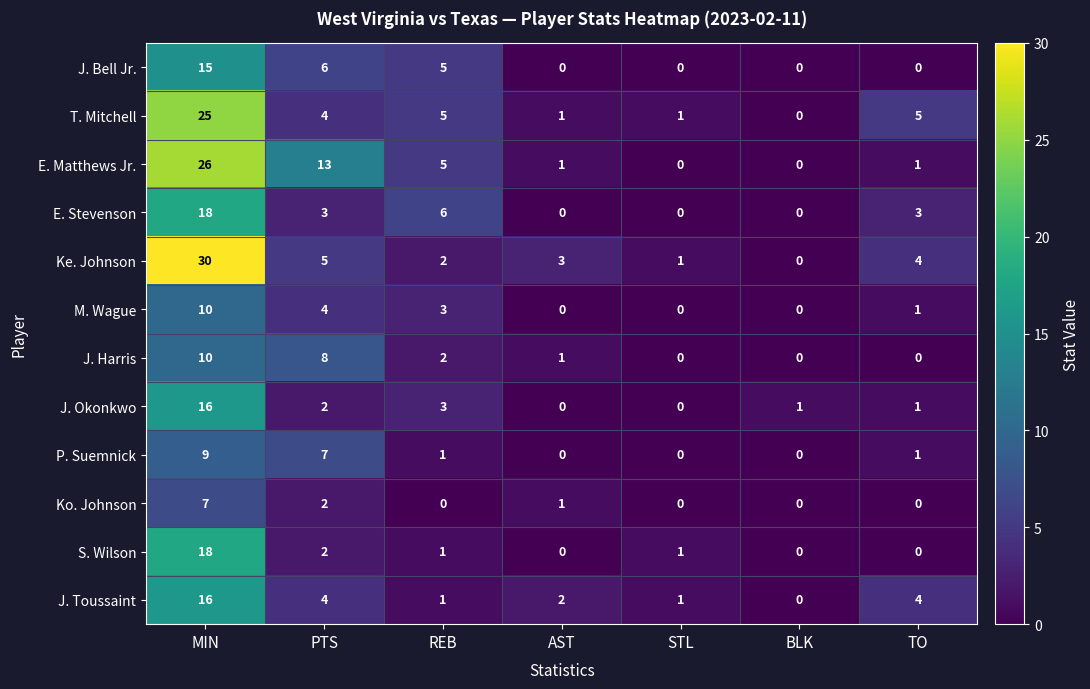

Is it true that J. Toussaint equals 4 at TO?

True